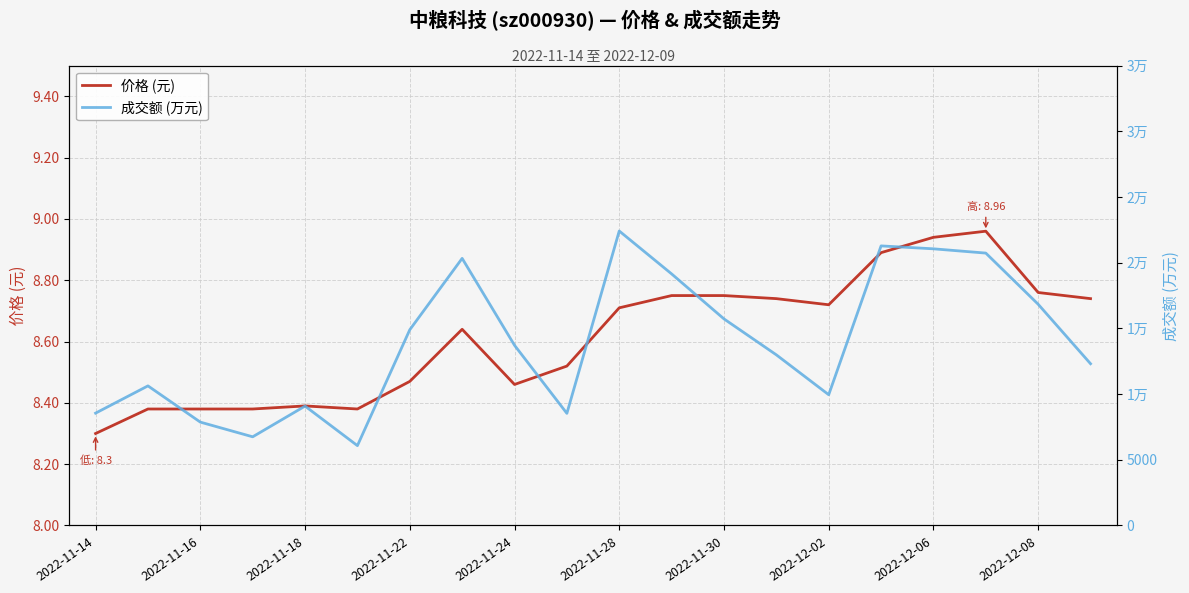

What are all the series names shown in the legend?

价格 (元), 成交额 (万元)